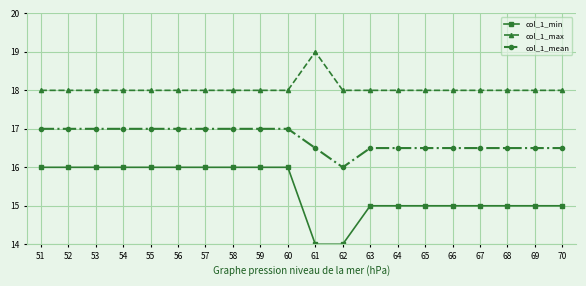

What is the total value across all series at 56?

51.0